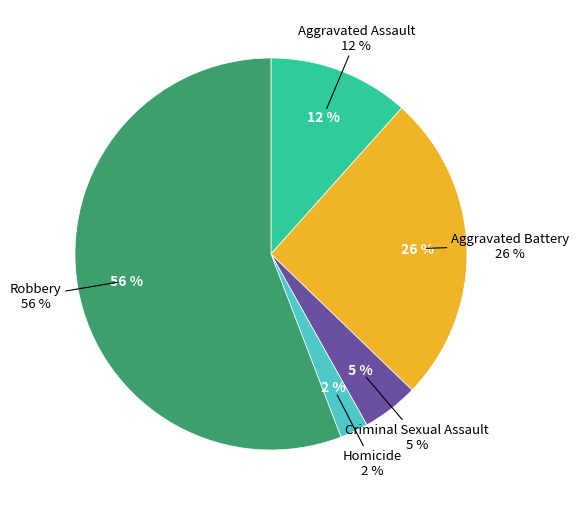

Is Robbery the majority of the pie?

Yes